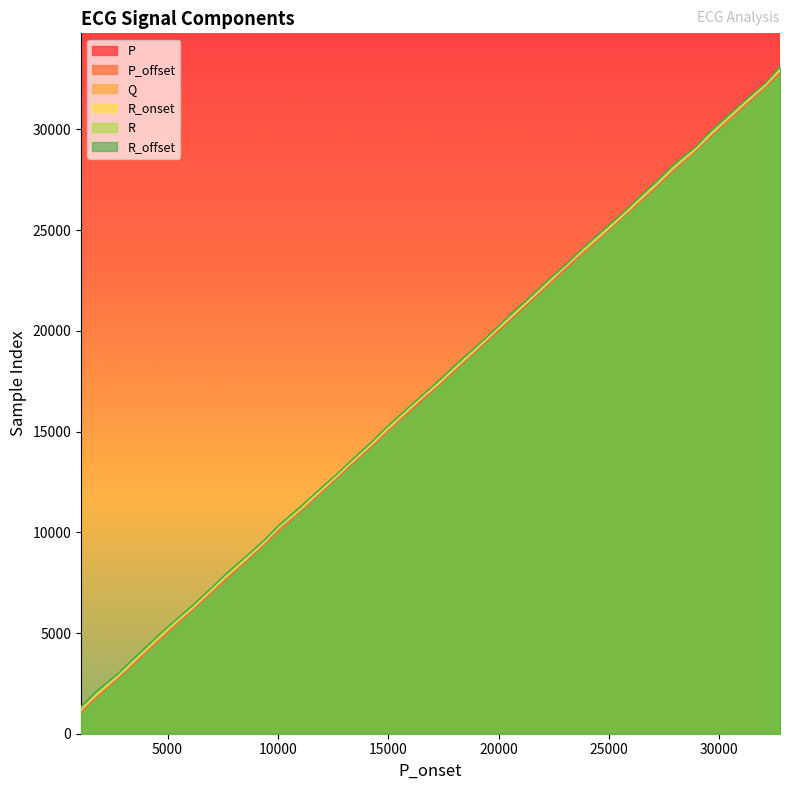

The R series shows 6074 at 10041. True or false?

False